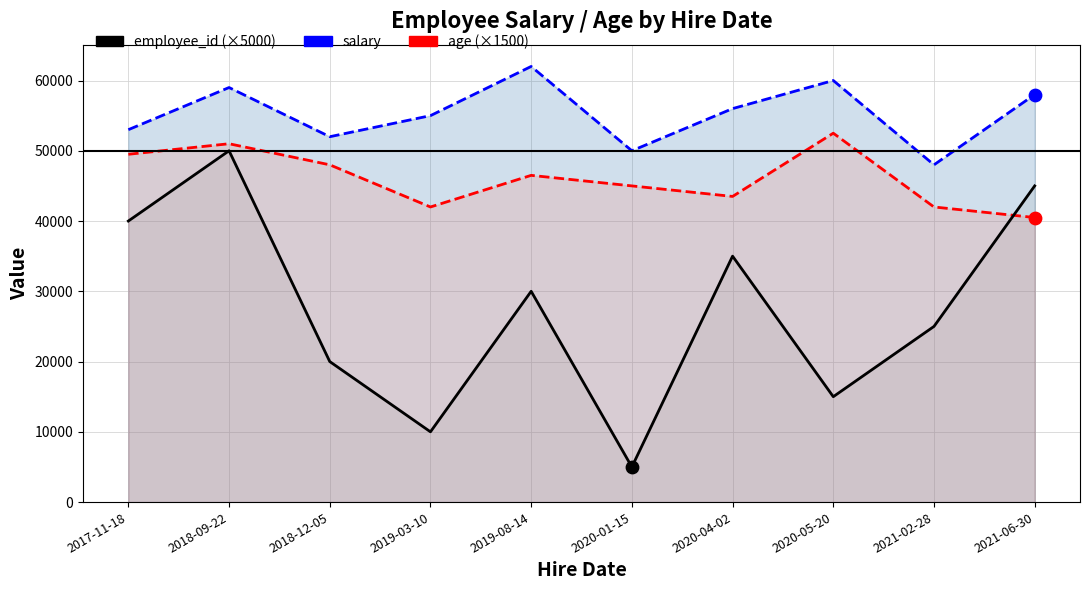

Which series reaches the minimum Y coordinate?

employee_id (×5000)